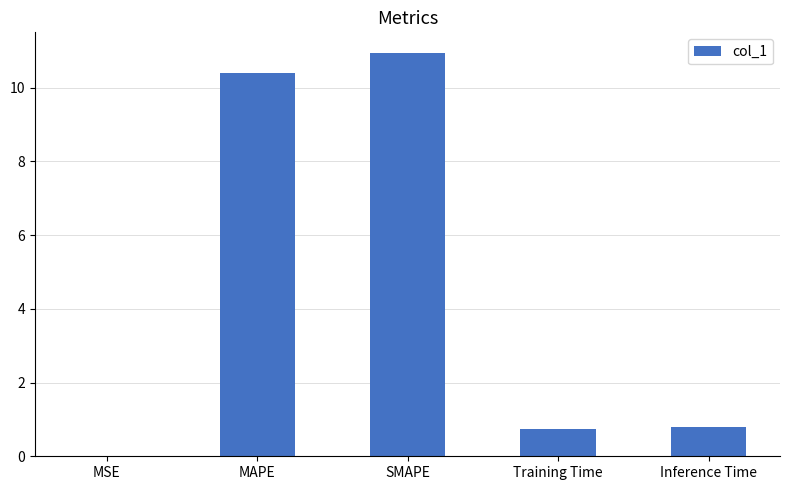

The value at MAPE is 6.4. True or false?

False